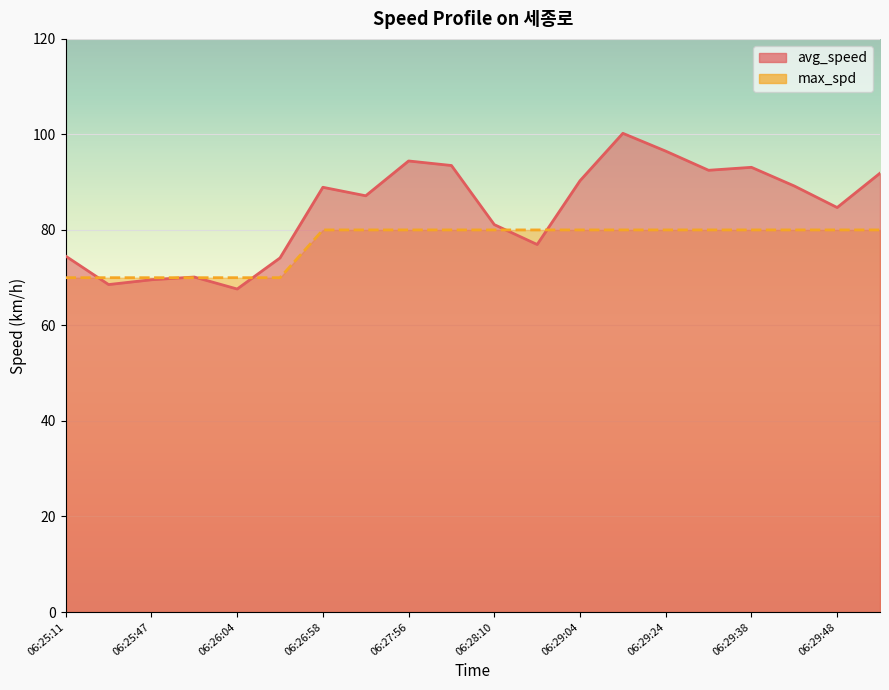

Where is max_spd nearest to the value 75?

06:25:11